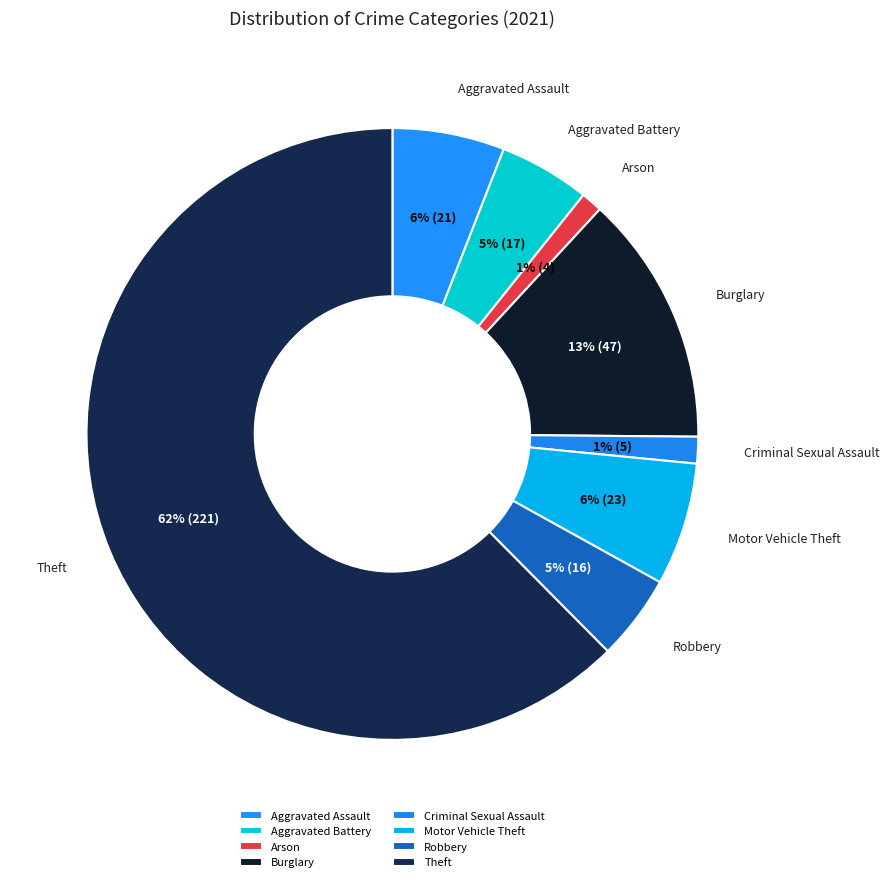

Is the sum of Robbery and Aggravated Assault greater than half?

No